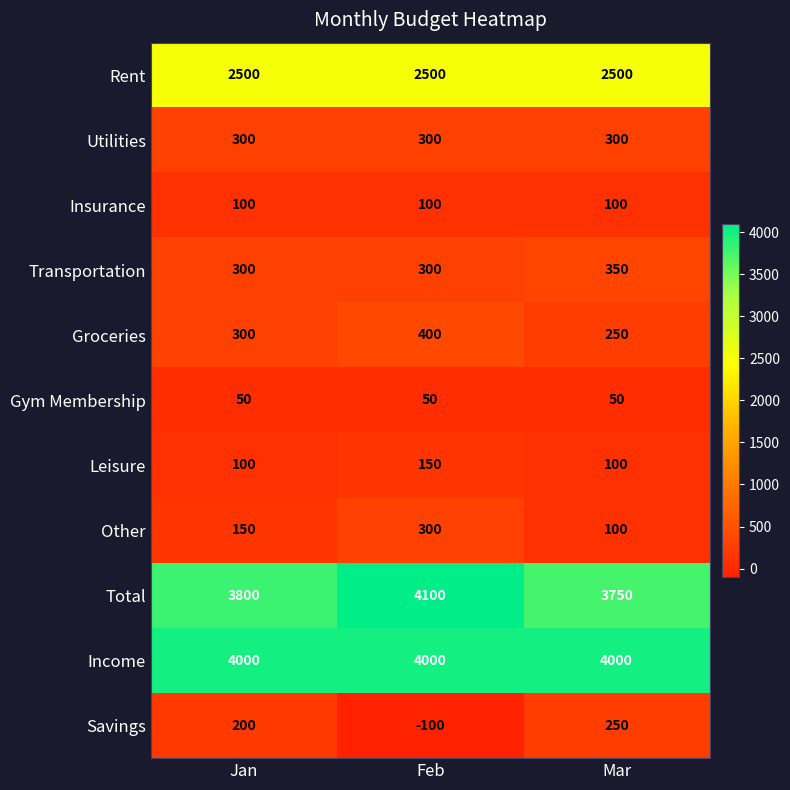

What is the spread (max minus min) of values at Mar?

3950